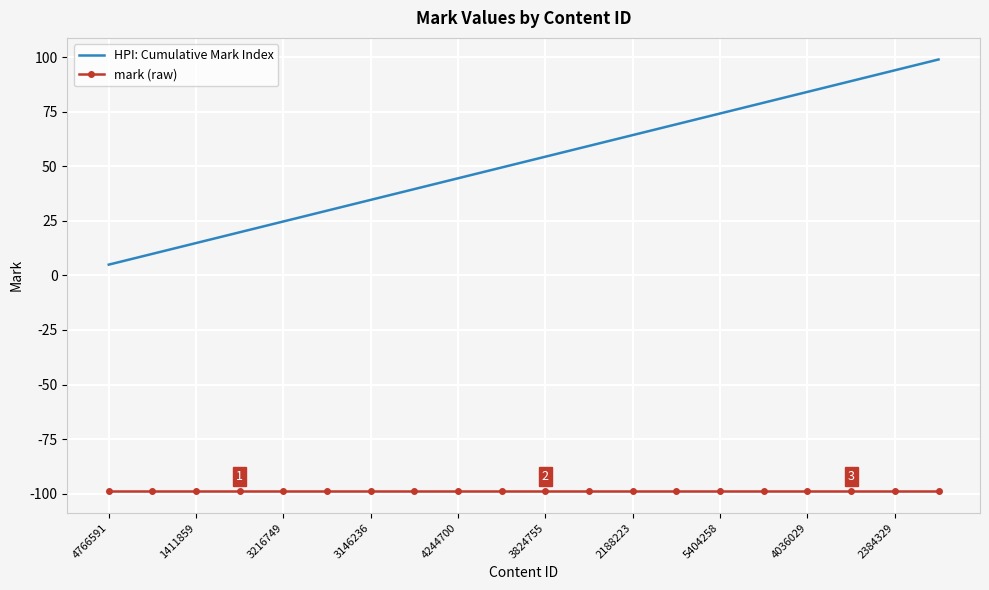

Which series has the largest range (max minus min)?

HPI: Cumulative Mark Index